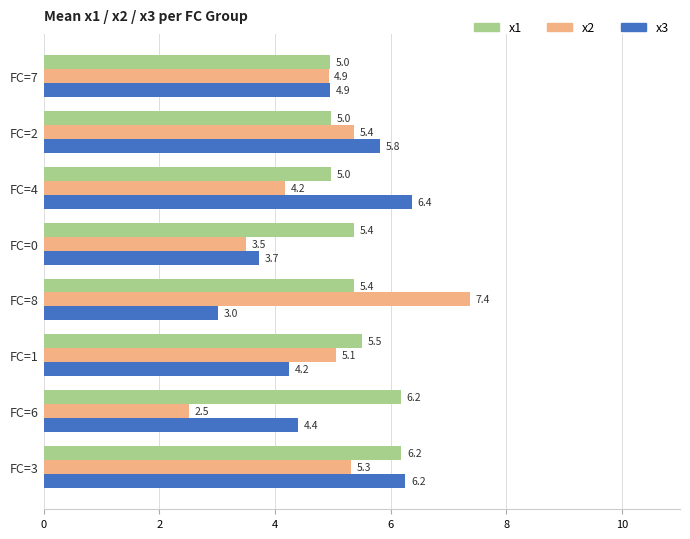

What is the difference between the maximum and second lowest values in the x2 series?

3.9